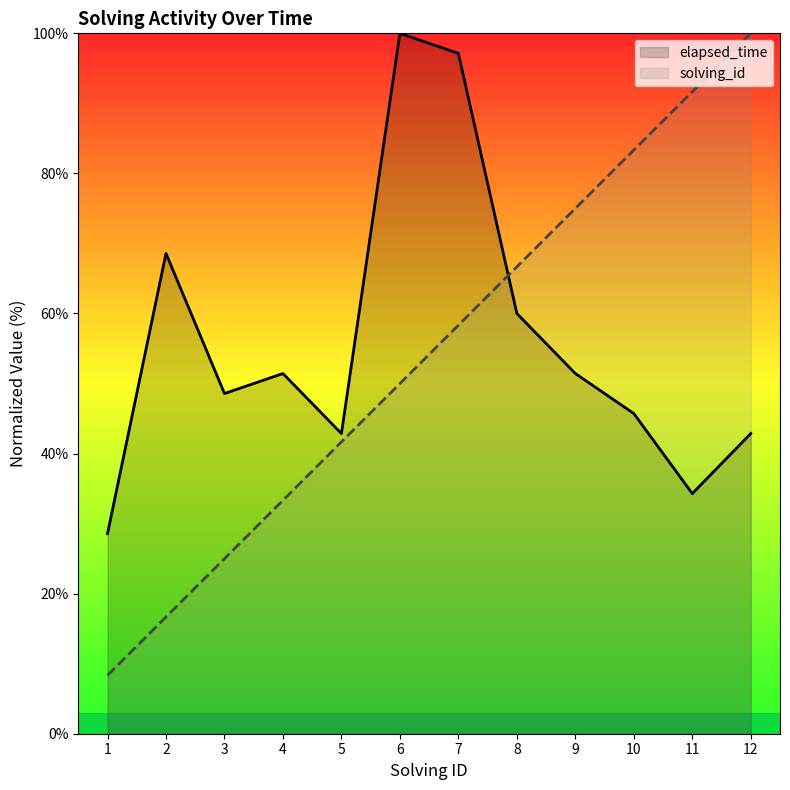

What is the value of the solving_id point at the 6th from the left?

50.0